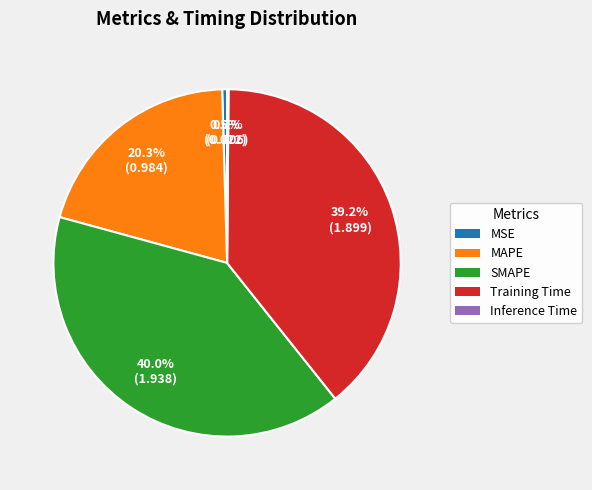

To the nearest percent, what portion does SMAPE represent?

40%